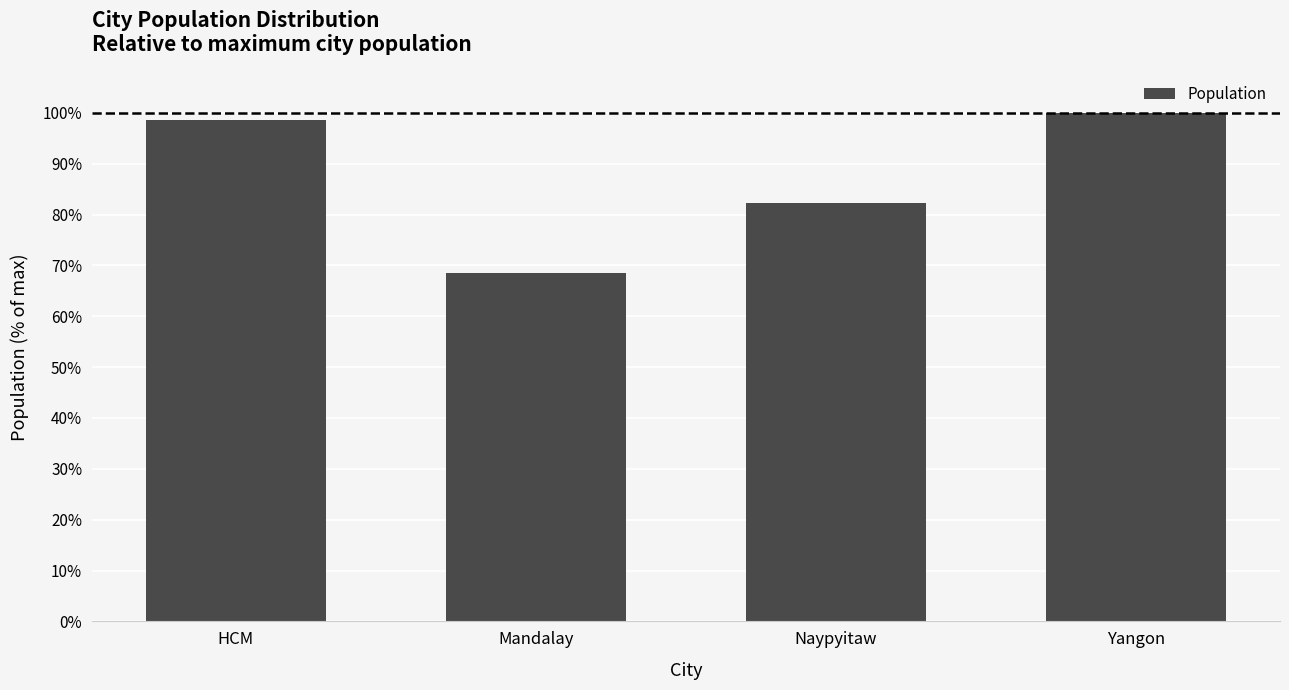

Rank the categories by value from lowest to highest.

Mandalay, Naypyitaw, HCM, Yangon